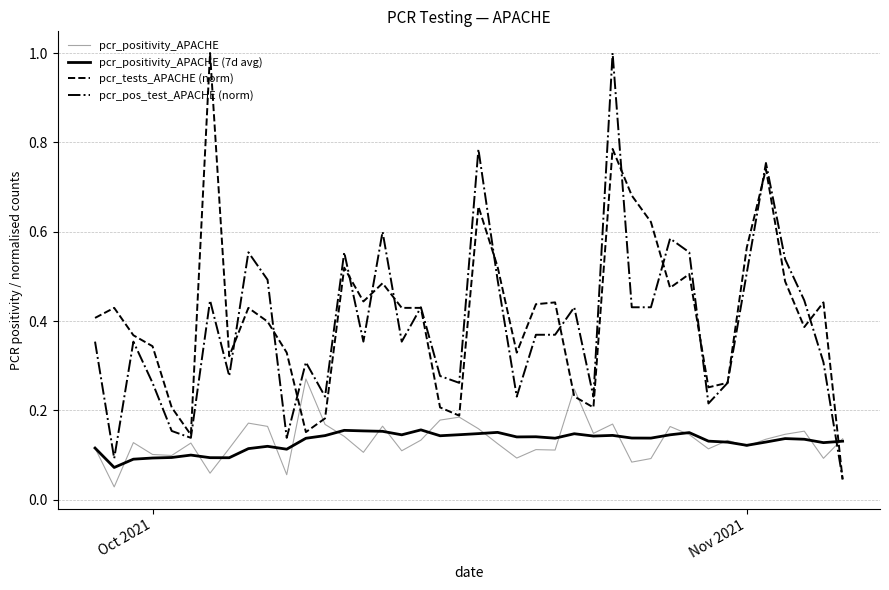

Which series has the largest total across all categories?

pcr_tests_APACHE (norm)